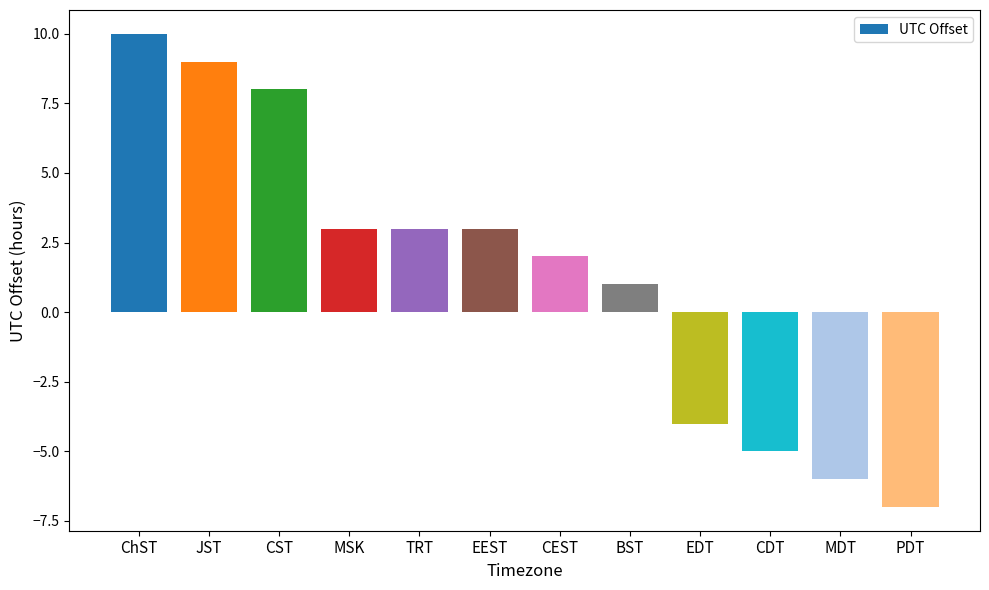

What is the label of the 3rd bar from the left?

CST